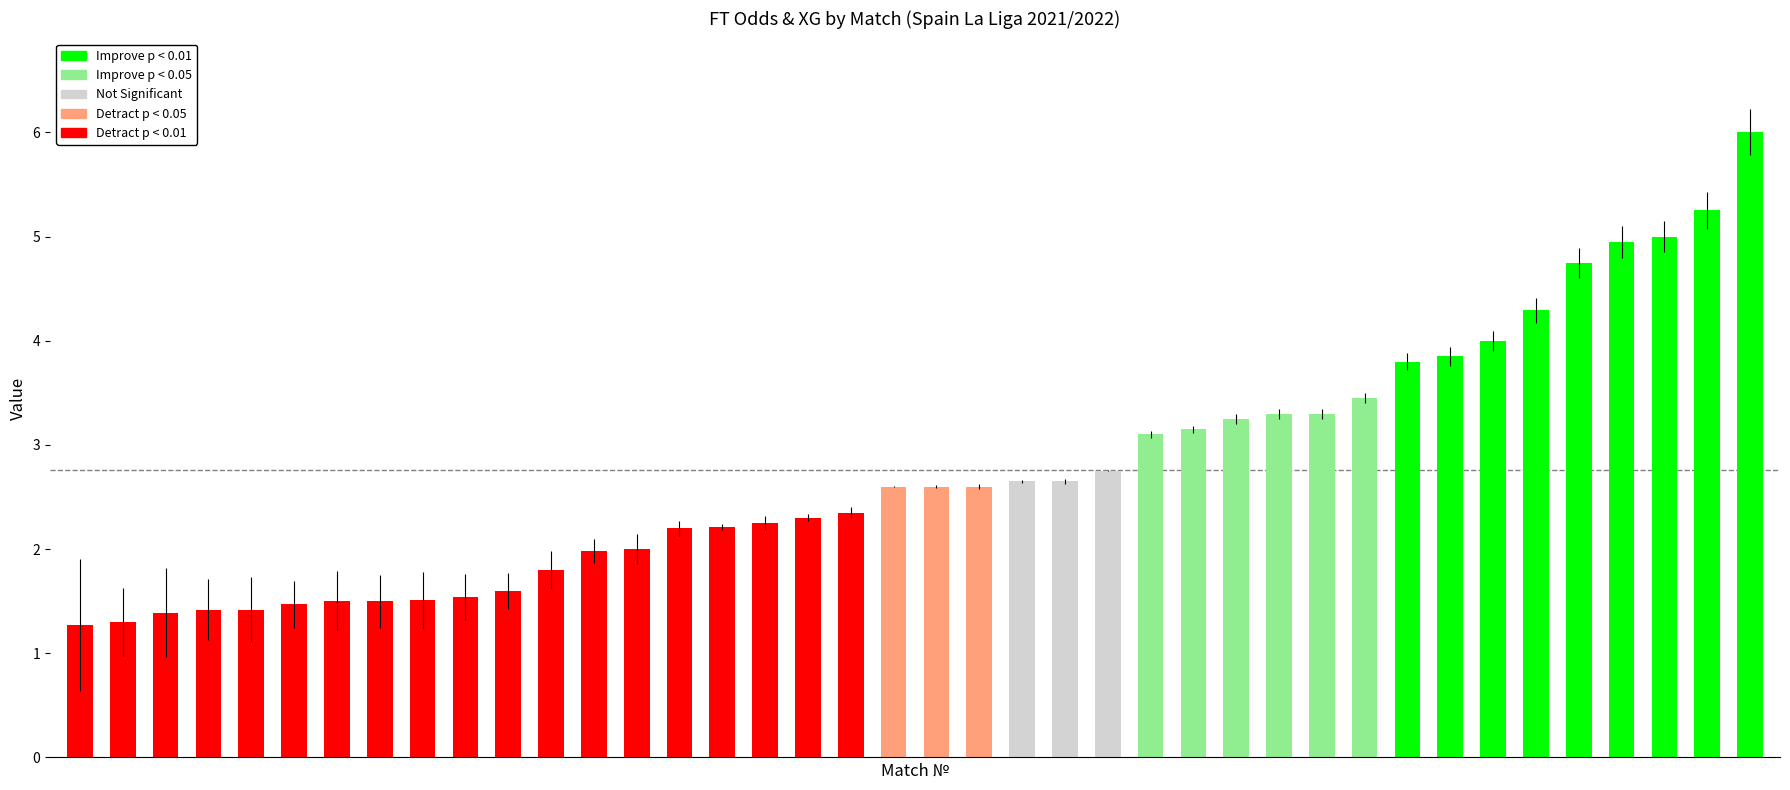

What is the maximum value shown in the chart?

6.0